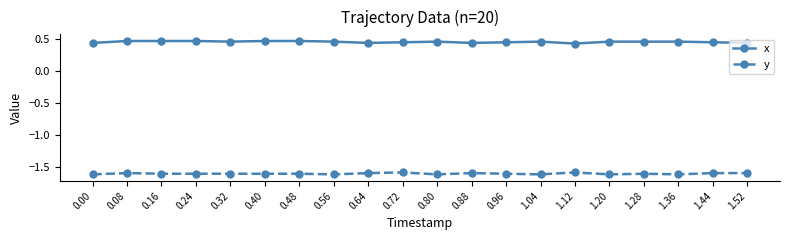

What is the sum of all y values?

-32.0